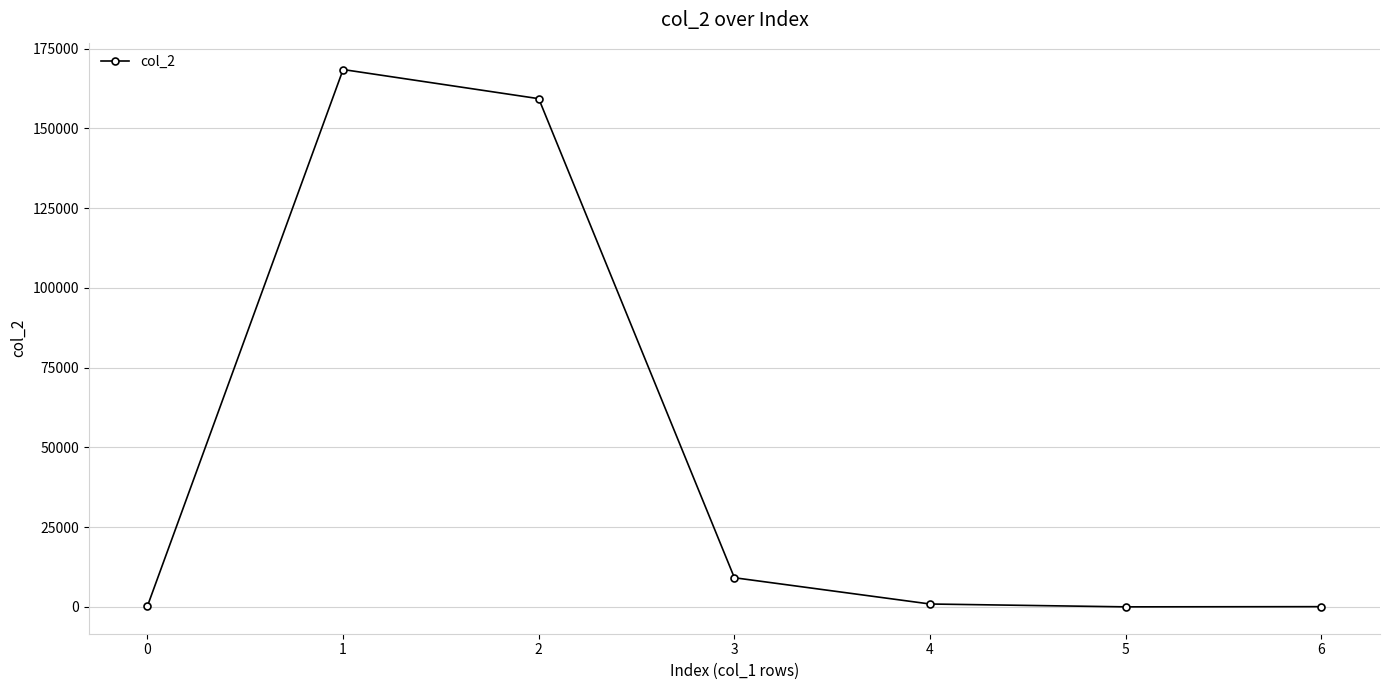

Read the value at 2.

159334.0